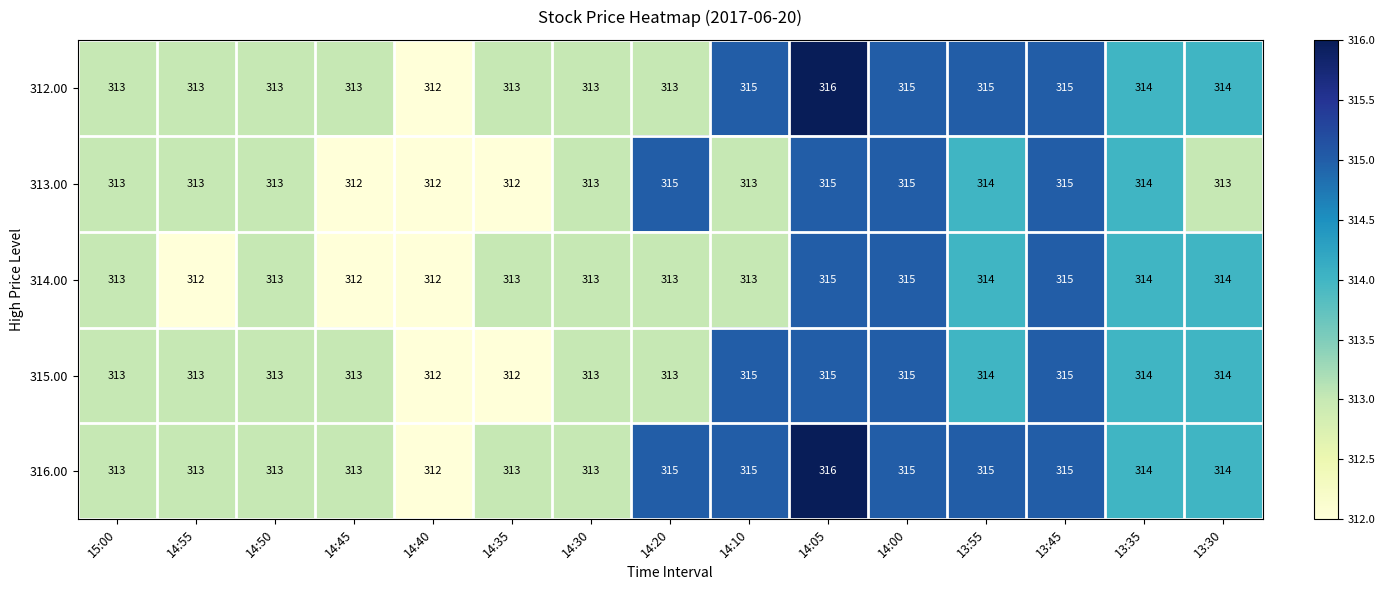

At which category does the chart reach its peak across all series?

14:05